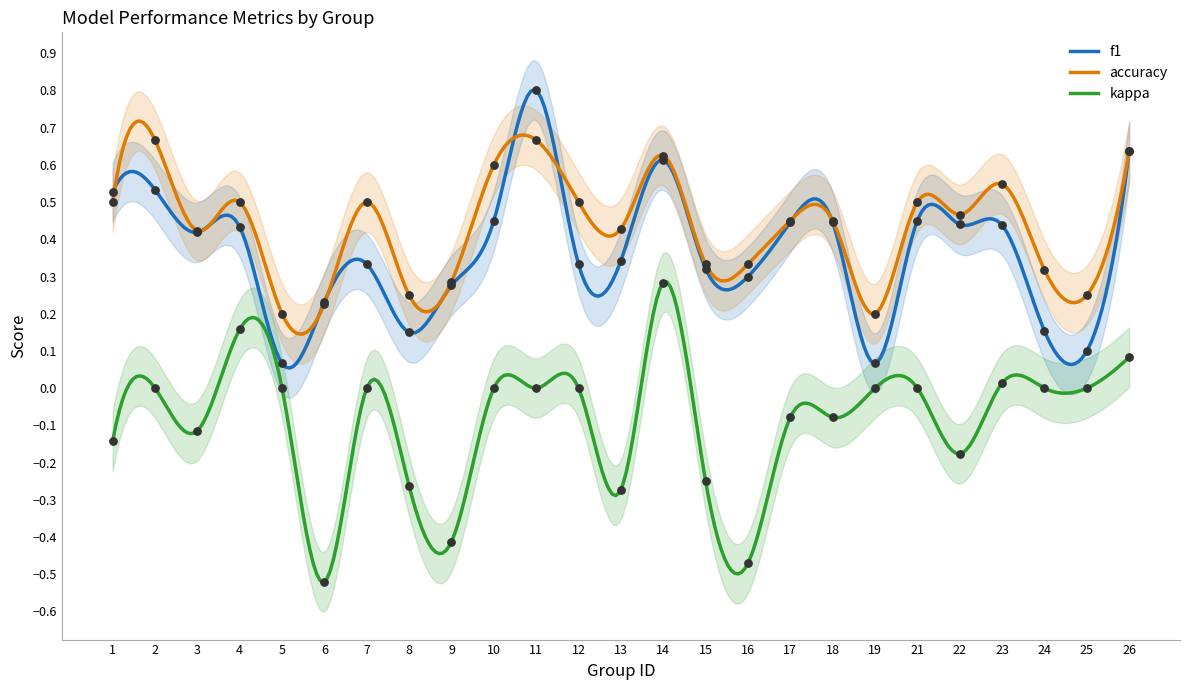

At how many categories does at least one series exceed 0?

25